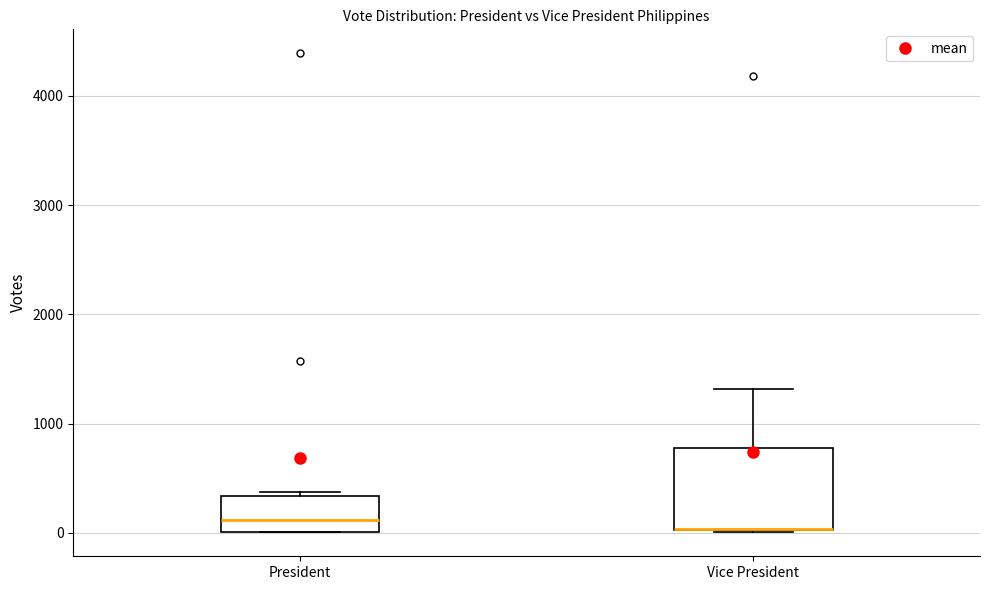

Reading left to right, read every box against the y-axis: the position of its median line, the range the box covers, and the ends of its whiskers. The values are not printed on the chart, so give them approximately, as read against the axis.

President: median 100, box 0 to 300, whiskers 0 to 400
Vice President: median 0 (drawn on the box's lower edge), box 0 to 800, whiskers 0 to 1300